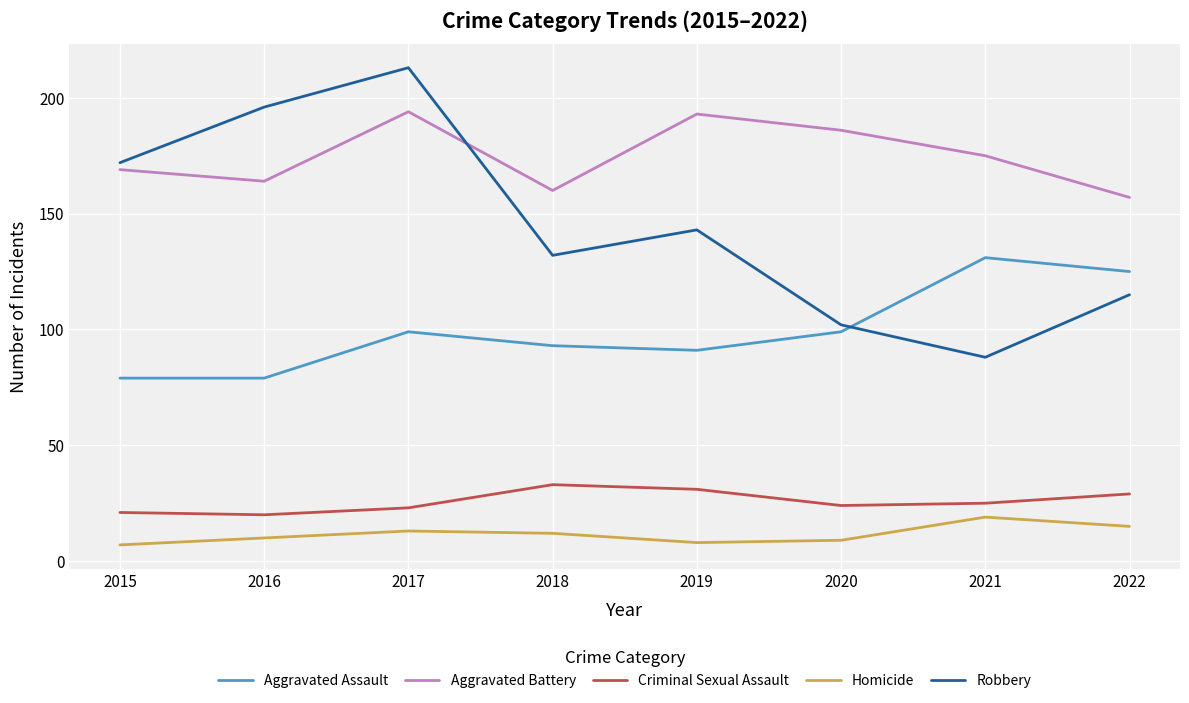

Where is the first local maximum for Aggravated Assault?

2017